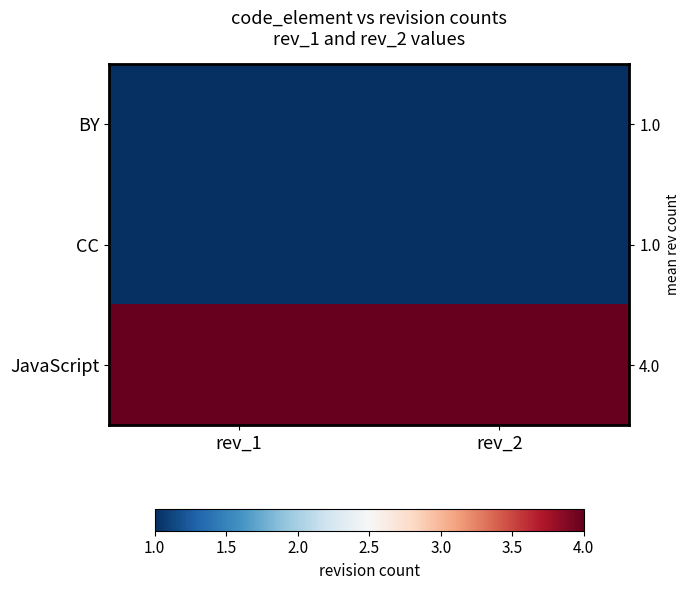

Which series has the largest total across all categories?

JavaScript